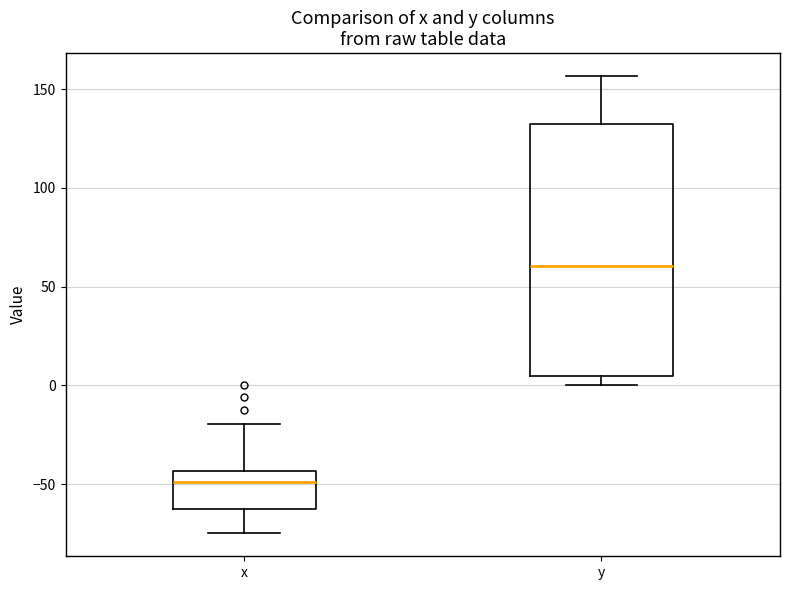

Which box is the tallest, from its lower edge to its upper edge?

y